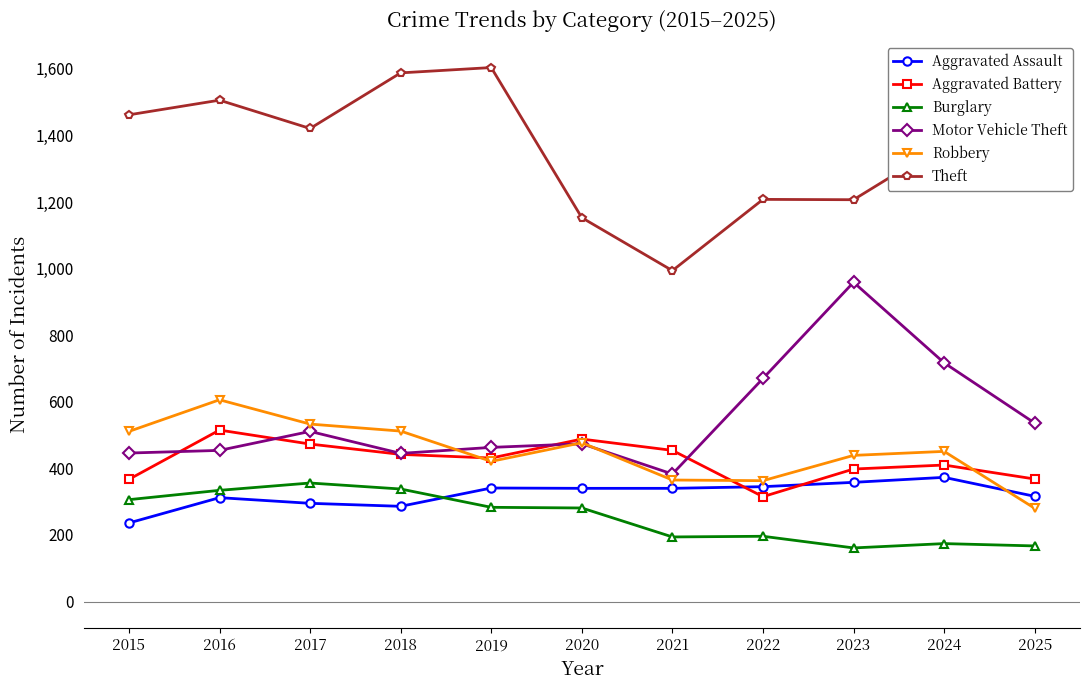

What is the minimum value shown in the chart?

161